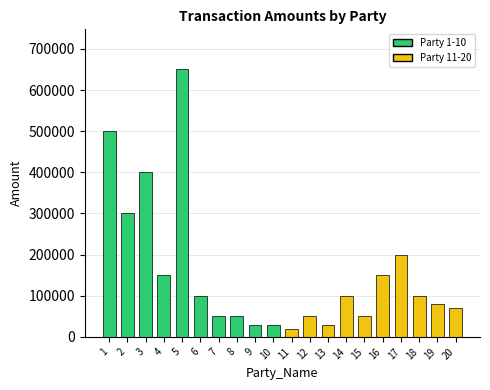

Between 18 and 16, which is larger?

16